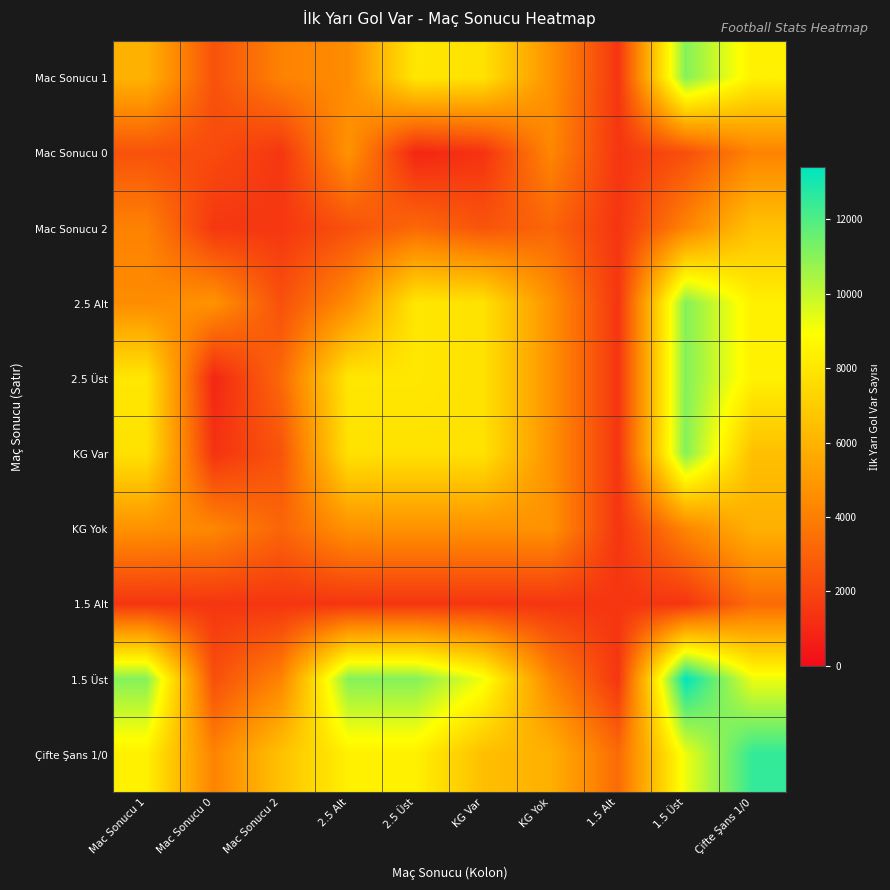

Reading left to right, transcribe all the data shown in this chart.

Mac Sonucu 1: Mac Sonucu 1=5939	Mac Sonucu 0=2453	Mac Sonucu 2=4122	2.5 Alt=4476	2.5 Üst=8038	KG Var=7818	KG Yok=4696	1.5 Alt=1442	1.5 Üst=11072	Çifte Şans 1/0=8392
Mac Sonucu 0: Mac Sonucu 1=2453	Mac Sonucu 0=2202	Mac Sonucu 2=1498	2.5 Alt=4746	2.5 Üst=900	KG Var=1348	KG Yok=4298	1.5 Alt=1442	1.5 Üst=2337	Çifte Şans 1/0=4148
Mac Sonucu 2: Mac Sonucu 1=4122	Mac Sonucu 0=1498	Mac Sonucu 2=1498	2.5 Alt=2390	2.5 Üst=3230	KG Var=2510	KG Yok=3110	1.5 Alt=1442	1.5 Üst=4167	Çifte Şans 1/0=6575
2.5 Alt: Mac Sonucu 1=4476	Mac Sonucu 0=4746	Mac Sonucu 2=2390	2.5 Alt=4476	2.5 Üst=8038	KG Var=7818	KG Yok=4696	1.5 Alt=1442	1.5 Üst=11072	Çifte Şans 1/0=8392
2.5 Üst: Mac Sonucu 1=8038	Mac Sonucu 0=900	Mac Sonucu 2=3230	2.5 Alt=8038	2.5 Üst=8038	KG Var=7818	KG Yok=4696	1.5 Alt=1442	1.5 Üst=11072	Çifte Şans 1/0=8392
KG Var: Mac Sonucu 1=7818	Mac Sonucu 0=1348	Mac Sonucu 2=2510	2.5 Alt=7818	2.5 Üst=7818	KG Var=7818	KG Yok=4696	1.5 Alt=1442	1.5 Üst=11072	Çifte Şans 1/0=6460
KG Yok: Mac Sonucu 1=4696	Mac Sonucu 0=4298	Mac Sonucu 2=3110	2.5 Alt=4696	2.5 Üst=4696	KG Var=4696	KG Yok=4696	1.5 Alt=1442	1.5 Üst=4243	Çifte Şans 1/0=5884
1.5 Alt: Mac Sonucu 1=1442	Mac Sonucu 0=1442	Mac Sonucu 2=1442	2.5 Alt=1442	2.5 Üst=1442	KG Var=1442	KG Yok=1442	1.5 Alt=1442	1.5 Üst=1442	Çifte Şans 1/0=3298
1.5 Üst: Mac Sonucu 1=11072	Mac Sonucu 0=2337	Mac Sonucu 2=4167	2.5 Alt=11072	2.5 Üst=11072	KG Var=9166	KG Yok=4243	1.5 Alt=1442	1.5 Üst=13409	Çifte Şans 1/0=9242
Çifte Şans 1/0: Mac Sonucu 1=8392	Mac Sonucu 0=4148	Mac Sonucu 2=6575	2.5 Alt=8392	2.5 Üst=8392	KG Var=6460	KG Yok=5884	1.5 Alt=3298	1.5 Üst=9242	Çifte Şans 1/0=12514